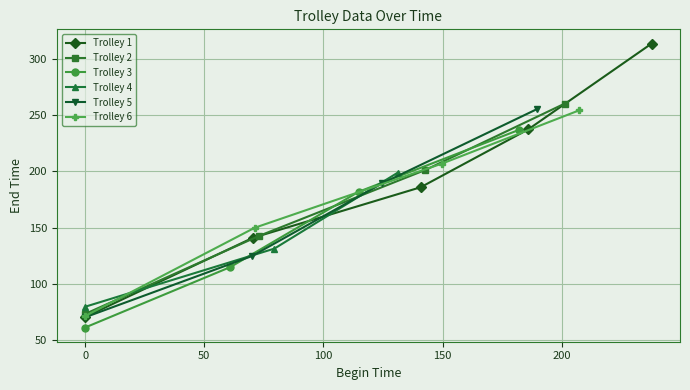

At which category does the chart reach its minimum across all series?

1